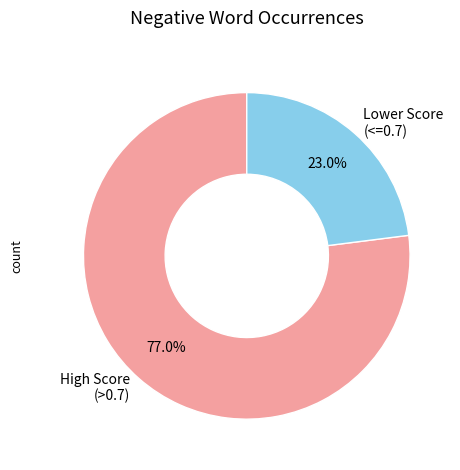

Between Lower Score (<=0.7) and High Score (>0.7), which is larger?

High Score (>0.7)